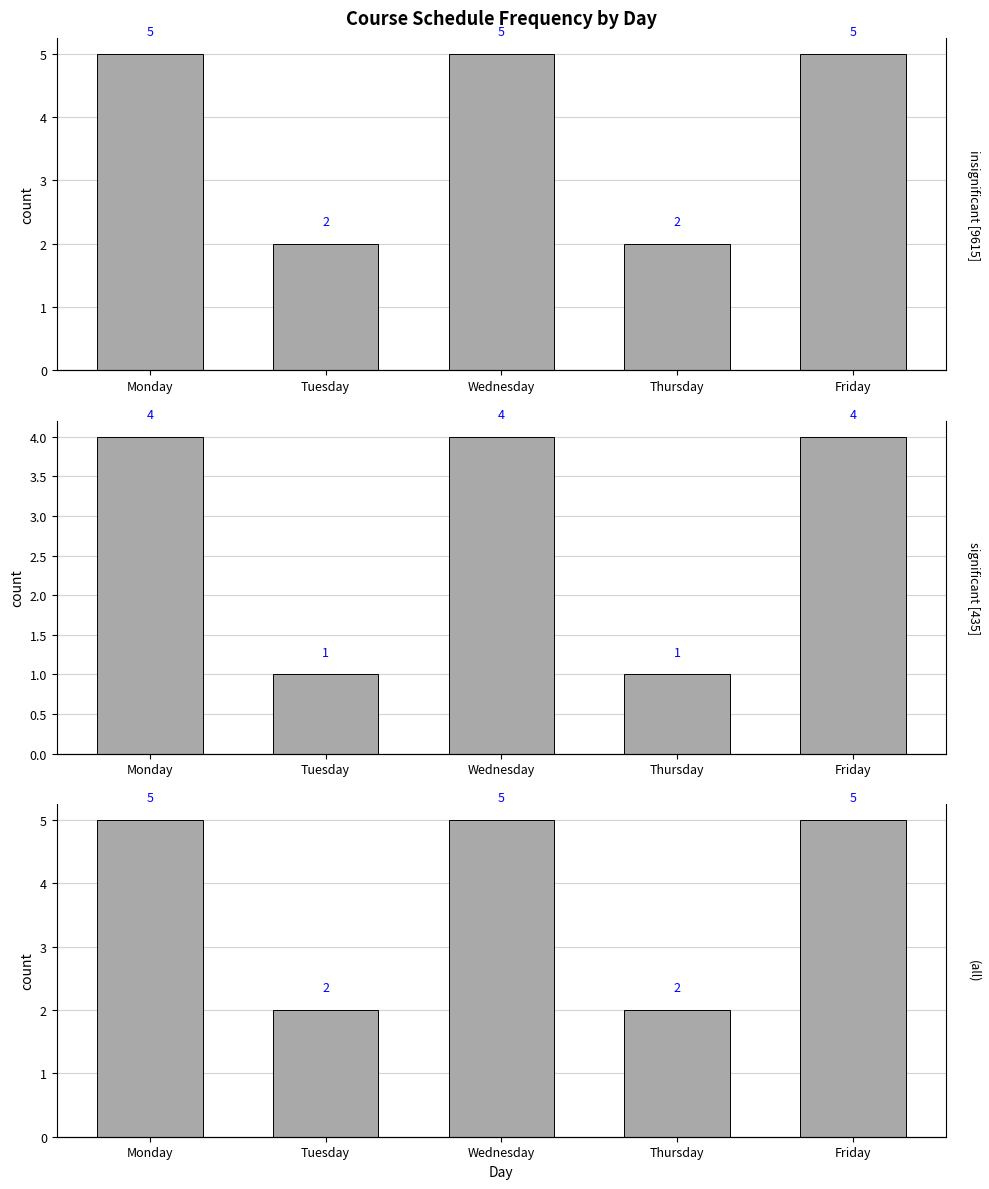

What is the value of the significant [435] bar at the 3rd from the left?

4